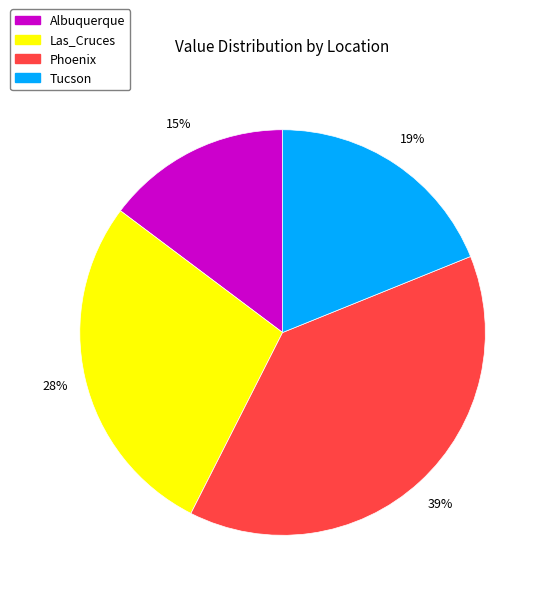

Which category has the smallest portion of the pie?

Albuquerque